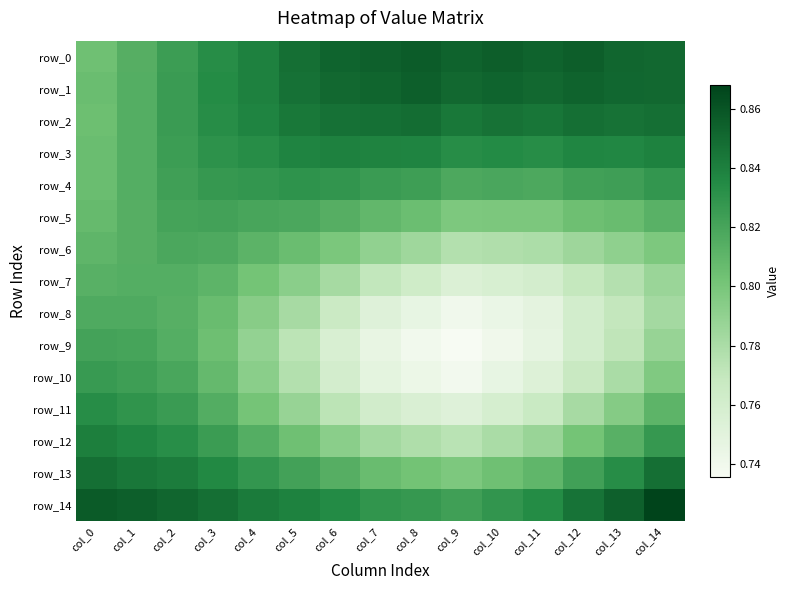

Reading left to right, transcribe all the data shown in this chart.

row_0: 0.8	0.8	0.8	0.8	0.8	0.8	0.9	0.9	0.9	0.9	0.9	0.9	0.9	0.9	0.9
row_1: 0.8	0.8	0.8	0.8	0.8	0.8	0.9	0.9	0.9	0.9	0.9	0.9	0.9	0.9	0.9
row_2: 0.8	0.8	0.8	0.8	0.8	0.8	0.8	0.8	0.8	0.8	0.8	0.8	0.8	0.8	0.8
row_3: 0.8	0.8	0.8	0.8	0.8	0.8	0.8	0.8	0.8	0.8	0.8	0.8	0.8	0.8	0.8
row_4: 0.8	0.8	0.8	0.8	0.8	0.8	0.8	0.8	0.8	0.8	0.8	0.8	0.8	0.8	0.8
row_5: 0.8	0.8	0.8	0.8	0.8	0.8	0.8	0.8	0.8	0.8	0.8	0.8	0.8	0.8	0.8
row_6: 0.8	0.8	0.8	0.8	0.8	0.8	0.8	0.8	0.8	0.8	0.8	0.8	0.8	0.8	0.8
row_7: 0.8	0.8	0.8	0.8	0.8	0.8	0.8	0.8	0.8	0.8	0.8	0.8	0.8	0.8	0.8
row_8: 0.8	0.8	0.8	0.8	0.8	0.8	0.8	0.8	0.7	0.7	0.7	0.7	0.8	0.8	0.8
row_9: 0.8	0.8	0.8	0.8	0.8	0.8	0.8	0.7	0.7	0.7	0.7	0.7	0.8	0.8	0.8
row_10: 0.8	0.8	0.8	0.8	0.8	0.8	0.8	0.7	0.7	0.7	0.7	0.8	0.8	0.8	0.8
row_11: 0.8	0.8	0.8	0.8	0.8	0.8	0.8	0.8	0.8	0.8	0.8	0.8	0.8	0.8	0.8
row_12: 0.8	0.8	0.8	0.8	0.8	0.8	0.8	0.8	0.8	0.8	0.8	0.8	0.8	0.8	0.8
row_13: 0.8	0.8	0.8	0.8	0.8	0.8	0.8	0.8	0.8	0.8	0.8	0.8	0.8	0.8	0.8
row_14: 0.9	0.9	0.9	0.8	0.8	0.8	0.8	0.8	0.8	0.8	0.8	0.8	0.8	0.9	0.9